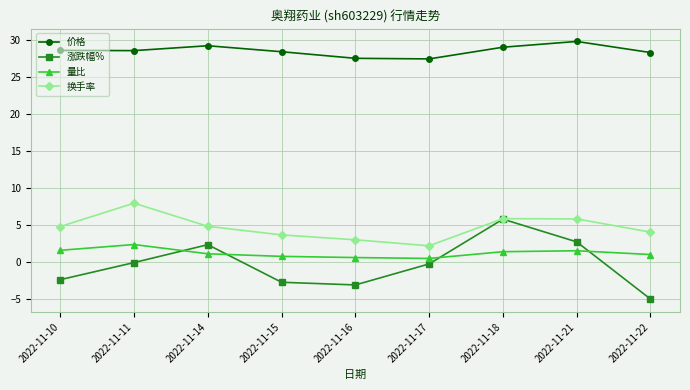

What is the minimum value for 价格?

27.4